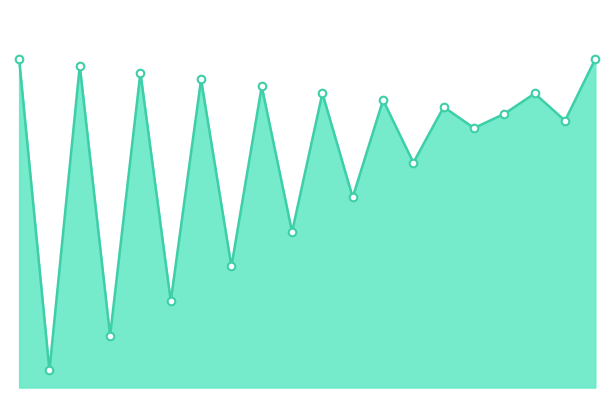

What is the change in value from 0.0 to 15.0?

-0.2